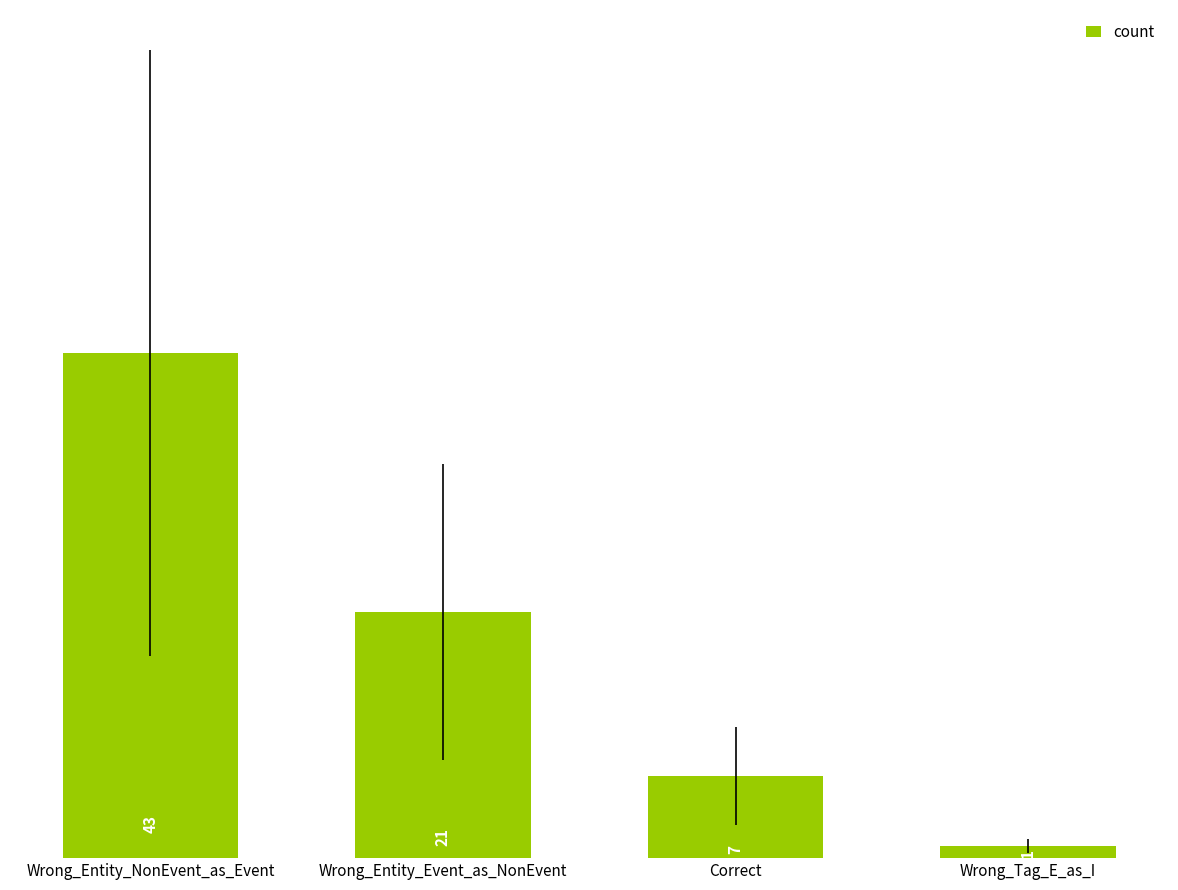

At which label is the value closest to 22?

Wrong_Entity_Event_as_NonEvent